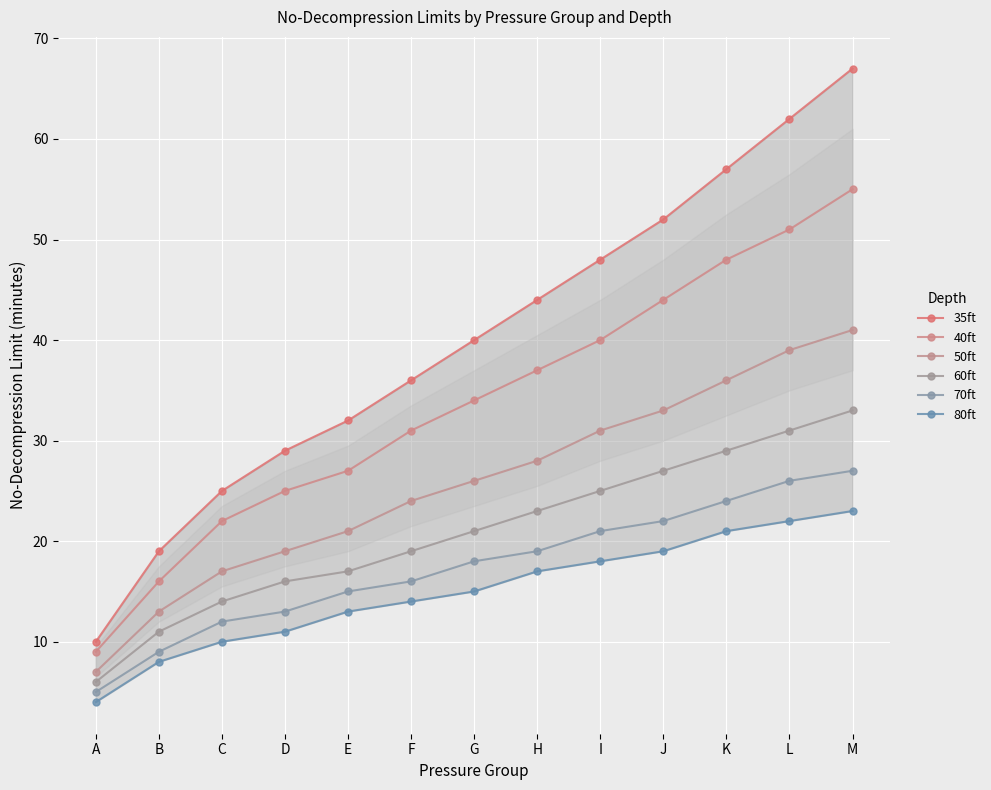

What is the average value of the 35ft series?

40